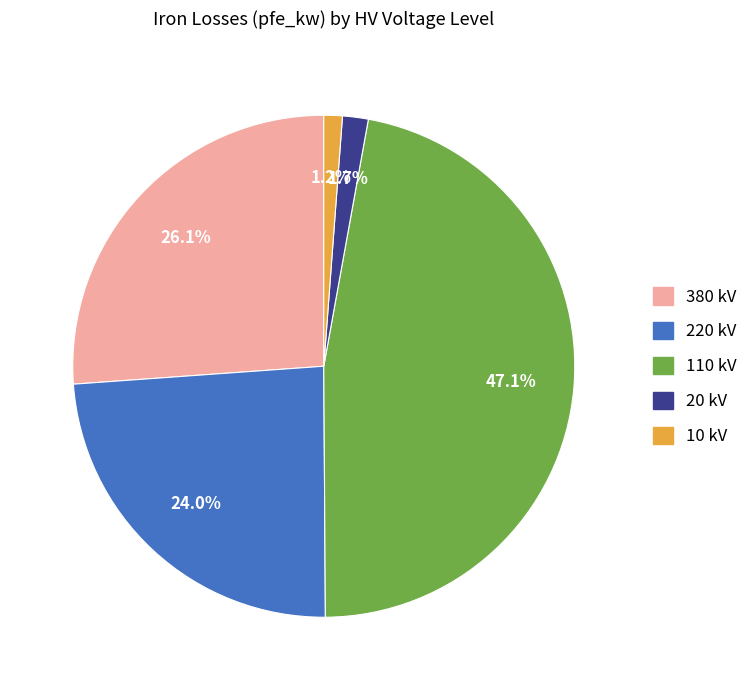

How many slices are in this pie chart?

5